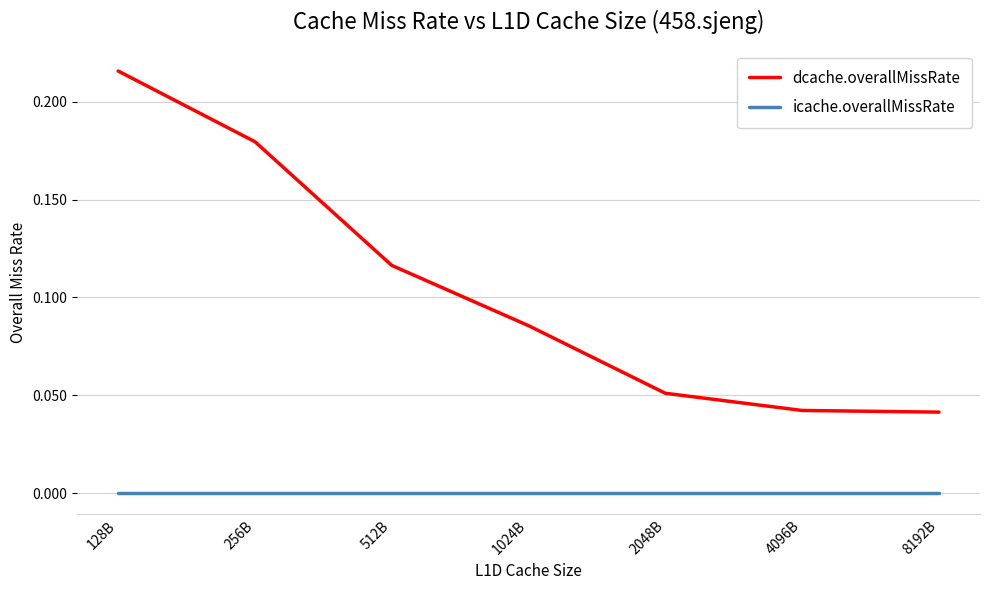

True or false: icache.overallMissRate and dcache.overallMissRate cross at least once.

False